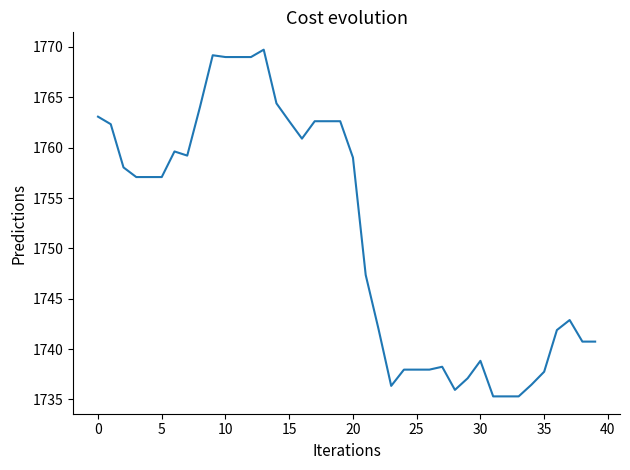

How many lines are shown in the chart?

1